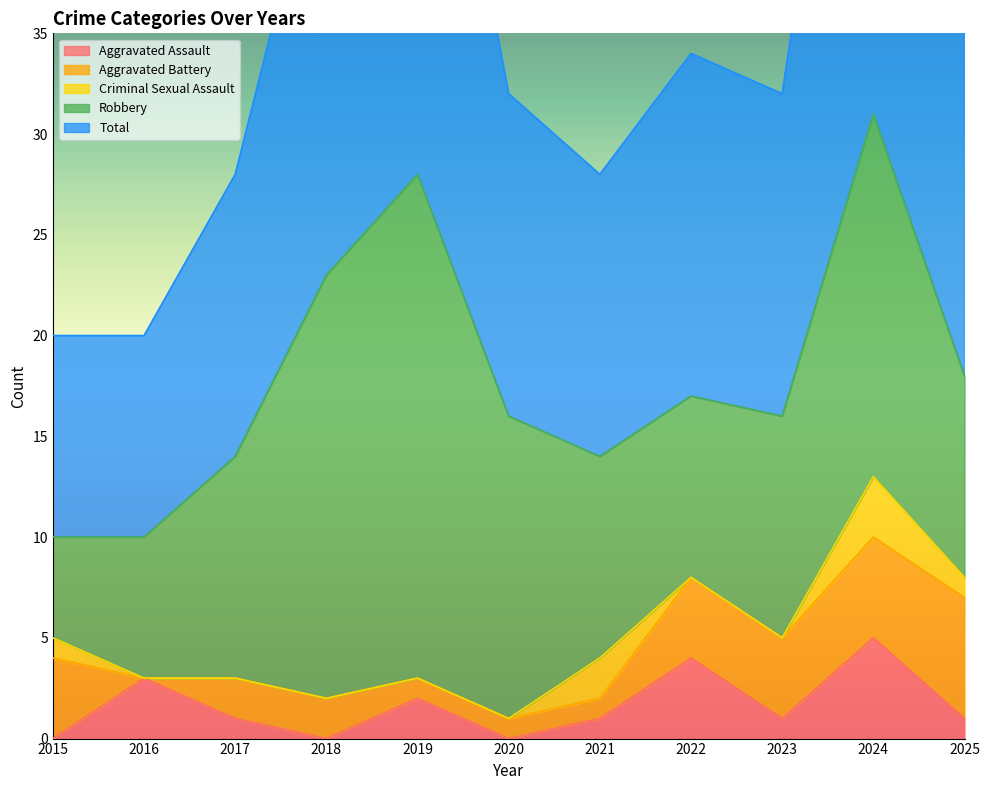

Reading left to right, list all the values displayed in this chart.

Aggravated Assault: 2015=0	2016=3	2017=1	2018=0	2019=2	2020=0	2021=1	2022=4	2023=1	2024=5	2025=1
Aggravated Battery: 2015=4	2016=0	2017=2	2018=2	2019=1	2020=1	2021=1	2022=4	2023=4	2024=5	2025=6
Criminal Sexual Assault: 2015=1	2016=0	2017=0	2018=0	2019=0	2020=0	2021=2	2022=0	2023=0	2024=3	2025=1
Robbery: 2015=5	2016=7	2017=11	2018=21	2019=25	2020=15	2021=10	2022=9	2023=11	2024=18	2025=10
Total: 2015=10	2016=10	2017=14	2018=23	2019=28	2020=16	2021=14	2022=17	2023=16	2024=31	2025=18